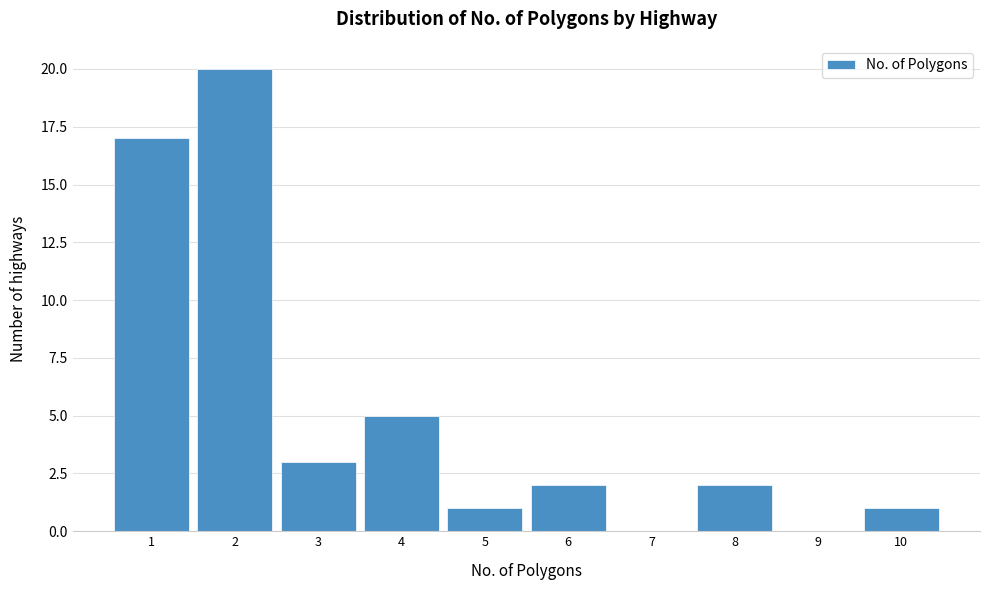

Reading left to right, list every bar in this chart as the range it spans on the x-axis followed by its height. The values are not printed on the chart, so give them approximately, as read against the axis.

0.5 to 1.5: 17
1.5 to 2.5: 20
2.5 to 3.5: 3
3.5 to 4.5: 5
4.5 to 5.5: 1
5.5 to 6.5: 2
6.5 to 7.5: 0
7.5 to 8.5: 2
8.5 to 9.5: 0
9.5 to 10.5: 1